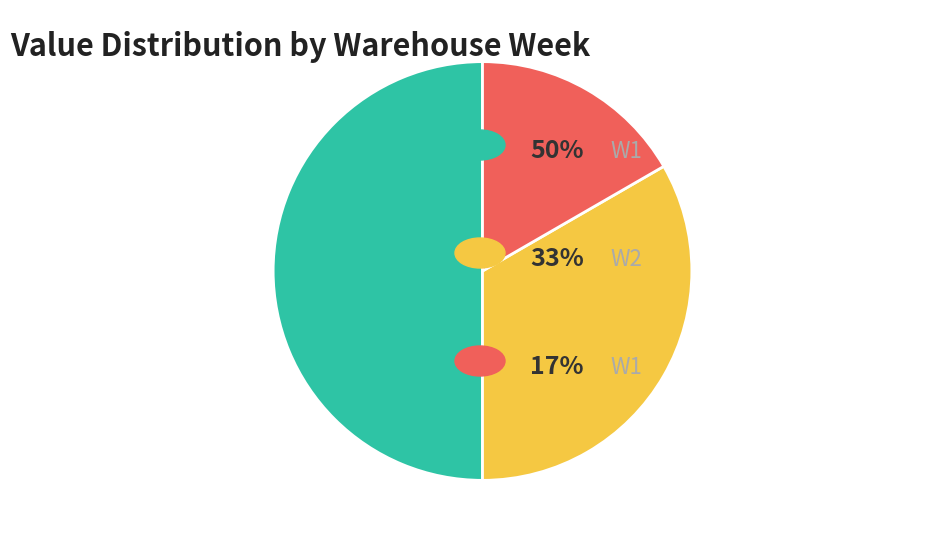

What is the smallest slice in the pie chart?

W1 (WEEKH=56)